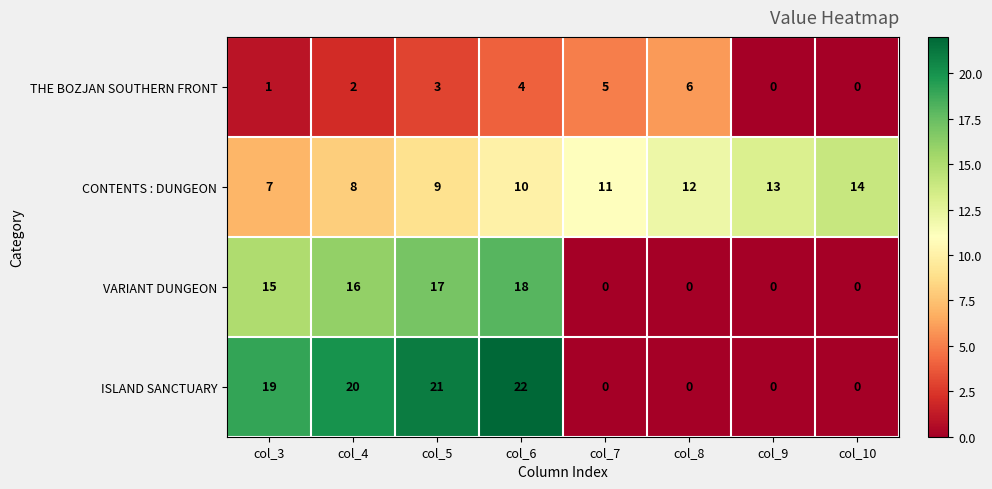

Rank the series at col_4 from lowest to highest value.

THE BOZJAN SOUTHERN FRONT, CONTENTS : DUNGEON, VARIANT DUNGEON, ISLAND SANCTUARY